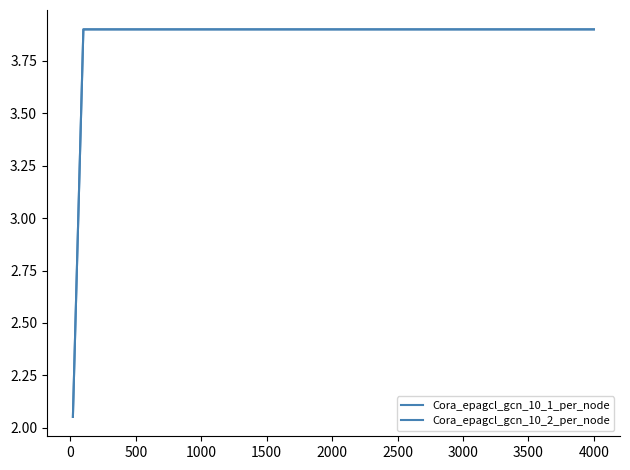

Is this an area chart (filled region under the line)?

No